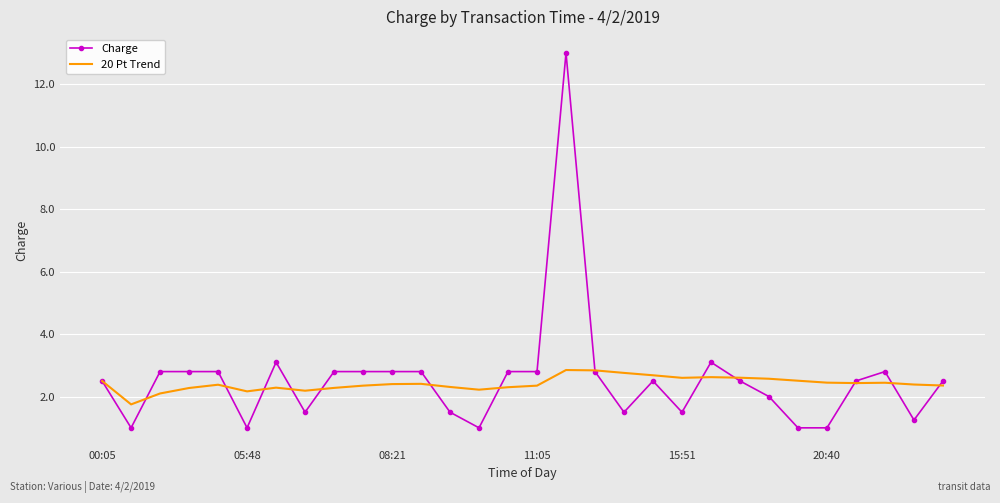

Which series has the widest spread of values?

Charge